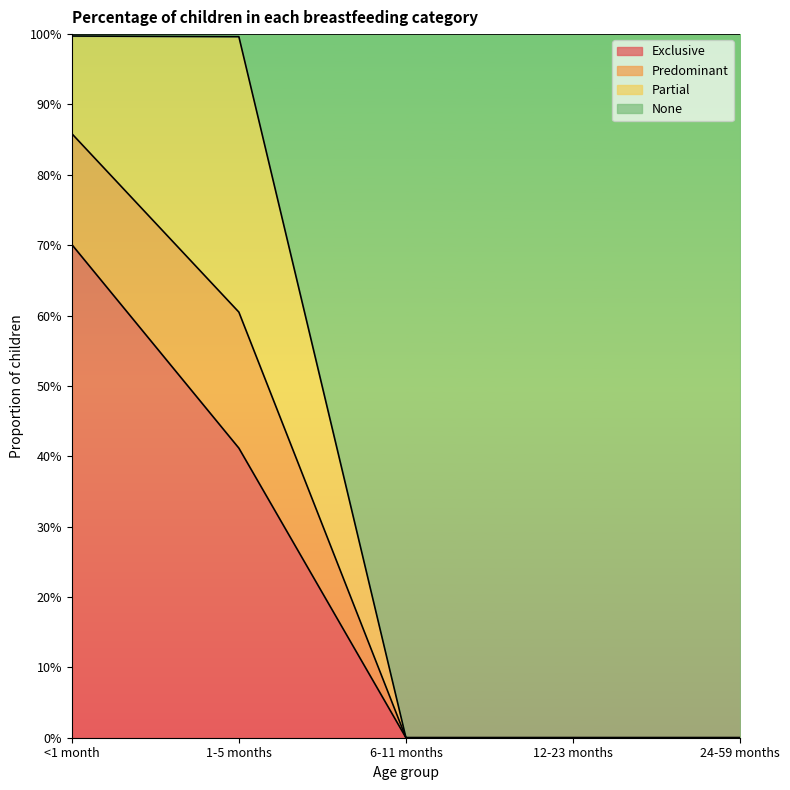

Is the value of Predominant at 24-59 months greater than the value of Exclusive at 1-5 months?

No